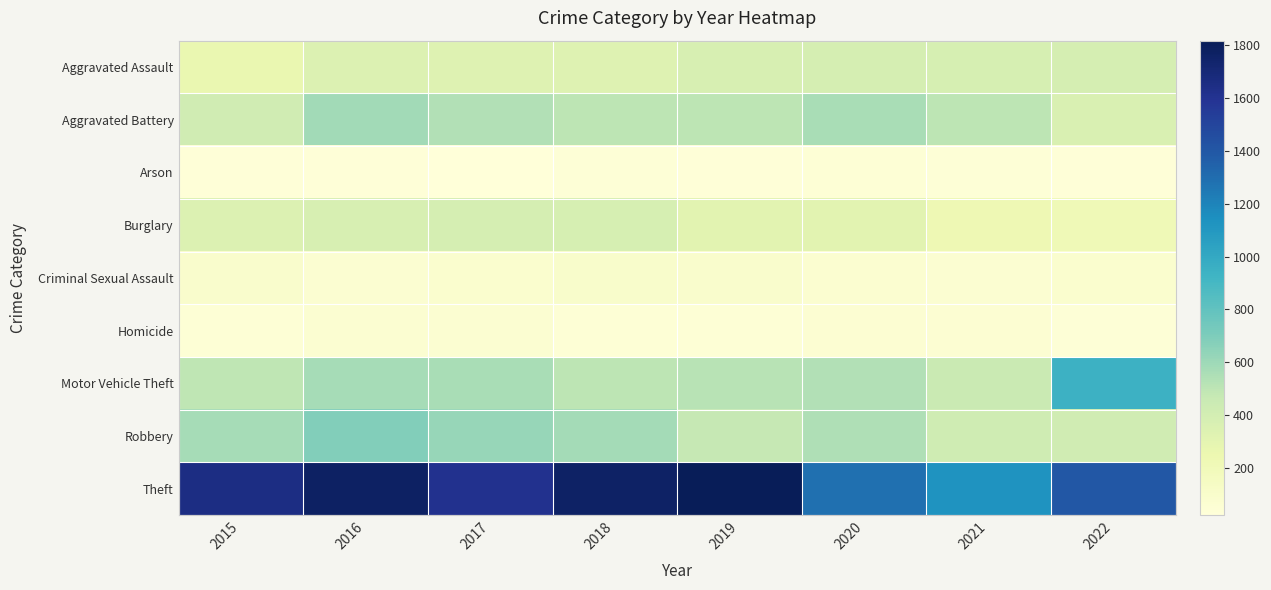

Between 2017 and 2020, which is larger?

2020